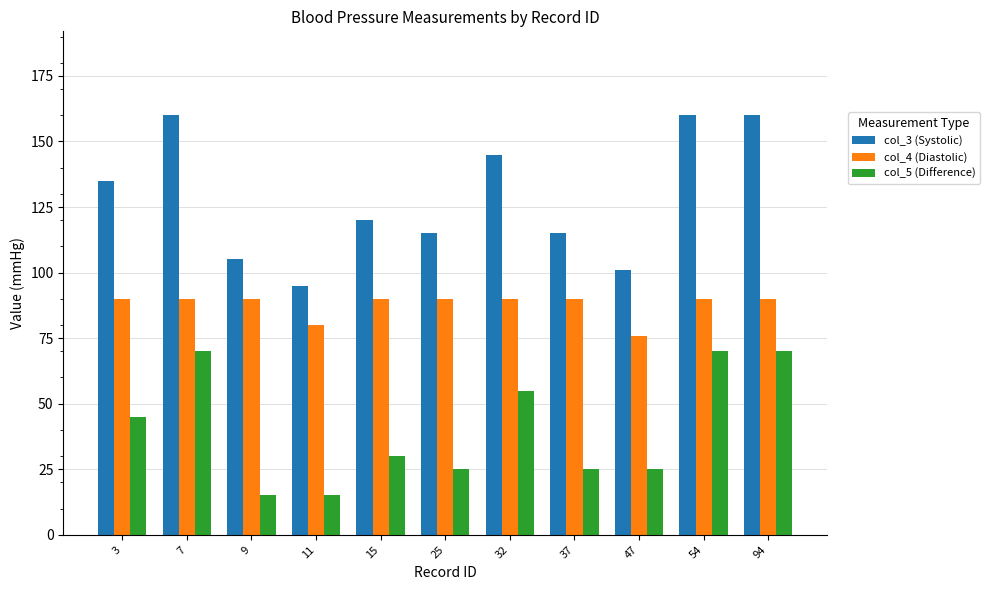

What are all the series names shown in the legend?

col_3 (Systolic), col_4 (Diastolic), col_5 (Difference)